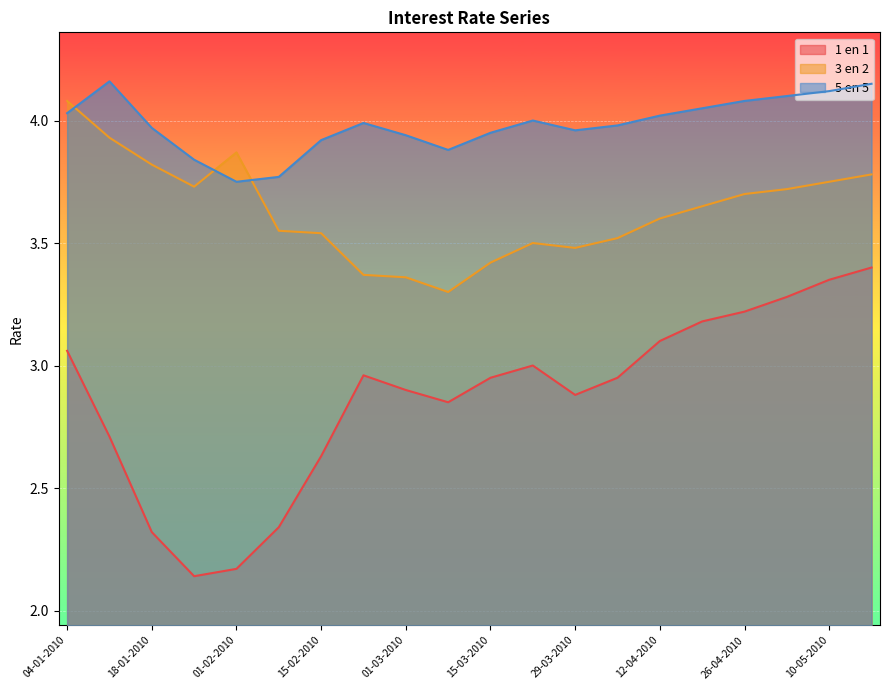

Reading left to right, list all the values displayed in this chart.

1 en 1: 04-01-2010=3.1	11-01-2010=2.7	18-01-2010=2.3	25-01-2010=2.1	01-02-2010=2.2	08-02-2010=2.3	15-02-2010=2.6	22-02-2010=3.0	01-03-2010=2.9	08-03-2010=2.9	15-03-2010=3.0	22-03-2010=3.0	29-03-2010=2.9	05-04-2010=3.0	12-04-2010=3.1	19-04-2010=3.2	26-04-2010=3.2	03-05-2010=3.3	10-05-2010=3.4	17-05-2010=3.4
3 en 2: 04-01-2010=4.1	11-01-2010=3.9	18-01-2010=3.8	25-01-2010=3.7	01-02-2010=3.9	08-02-2010=3.5	15-02-2010=3.5	22-02-2010=3.4	01-03-2010=3.4	08-03-2010=3.3	15-03-2010=3.4	22-03-2010=3.5	29-03-2010=3.5	05-04-2010=3.5	12-04-2010=3.6	19-04-2010=3.6	26-04-2010=3.7	03-05-2010=3.7	10-05-2010=3.8	17-05-2010=3.8
5 en 5: 04-01-2010=4.0	11-01-2010=4.2	18-01-2010=4.0	25-01-2010=3.8	01-02-2010=3.8	08-02-2010=3.8	15-02-2010=3.9	22-02-2010=4.0	01-03-2010=3.9	08-03-2010=3.9	15-03-2010=4.0	22-03-2010=4.0	29-03-2010=4.0	05-04-2010=4.0	12-04-2010=4.0	19-04-2010=4.0	26-04-2010=4.1	03-05-2010=4.1	10-05-2010=4.1	17-05-2010=4.2